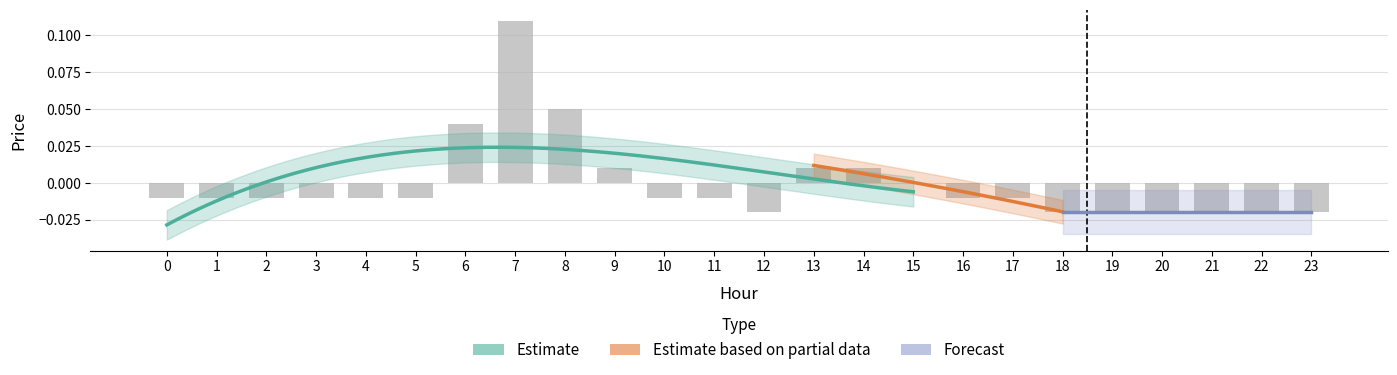

How many values are below zero?

17